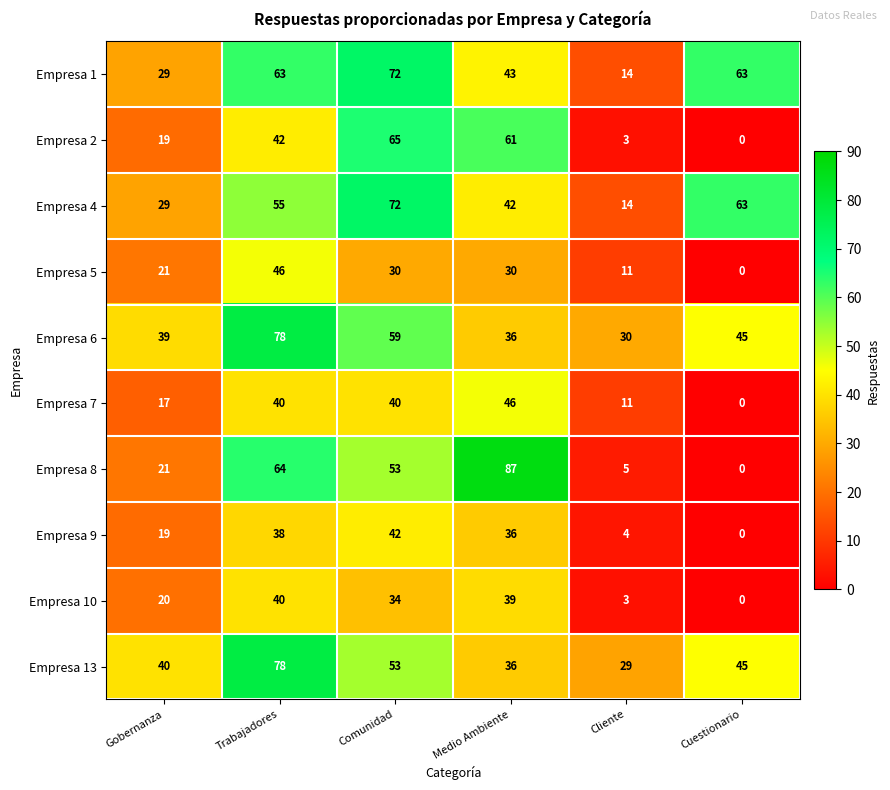

Is it true that Empresa 2 equals 65 at Comunidad?

True